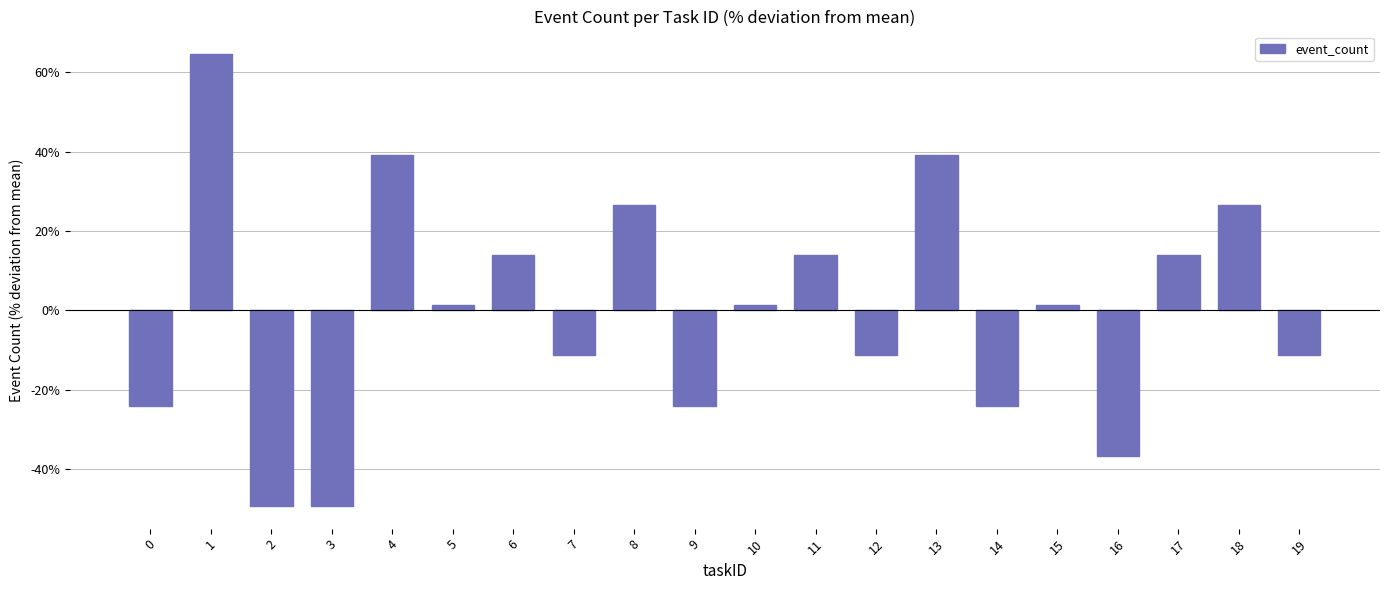

How many positive values are there?

11